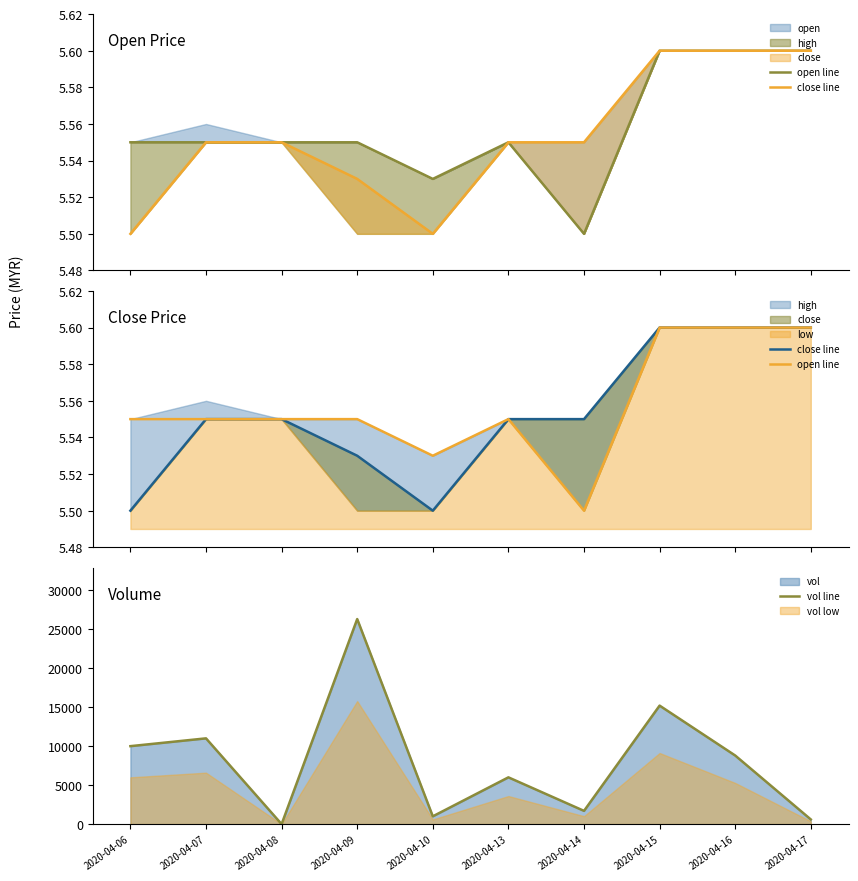

What is the sum of the close line values at 2020-04-15 and 2020-04-09?

11.1